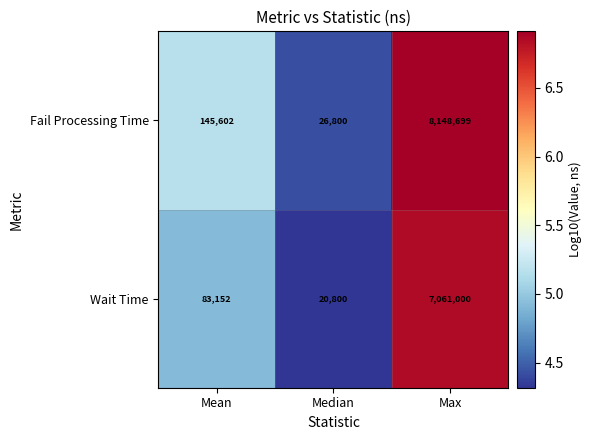

Reading right to left, what are all the values shown in this chart?

Fail Processing Time: 8148699	26800	145602
Wait Time: 7061000	20800	83152